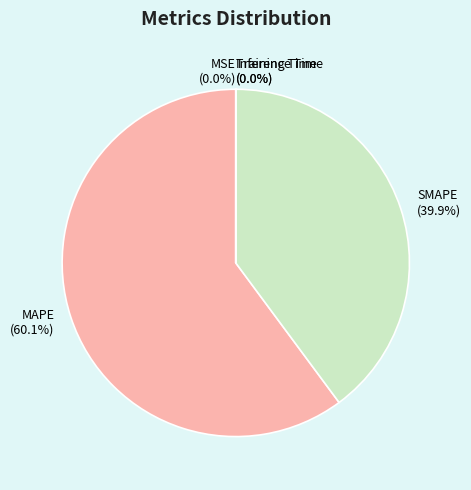

How much of the chart is everything except SMAPE (39.9%)?

60.1%